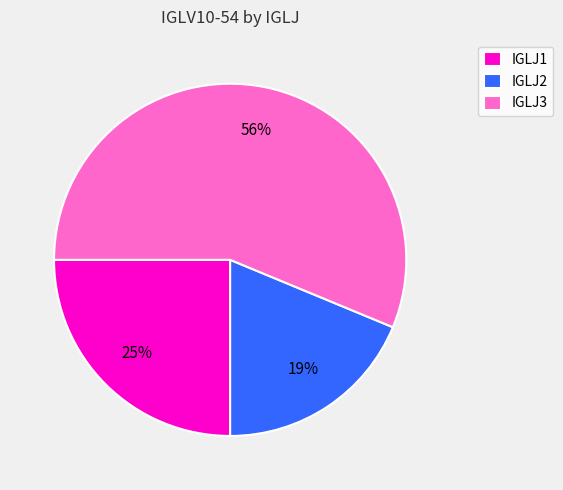

Rank the categories by value from lowest to highest.

IGLJ2, IGLJ1, IGLJ3